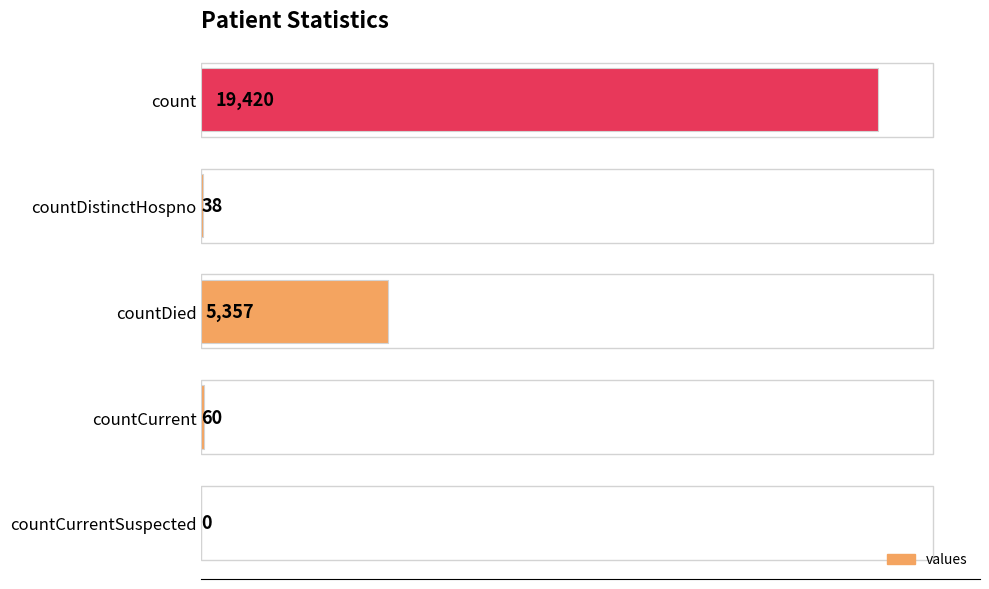

The value at countCurrentSuspected is -9951. True or false?

False